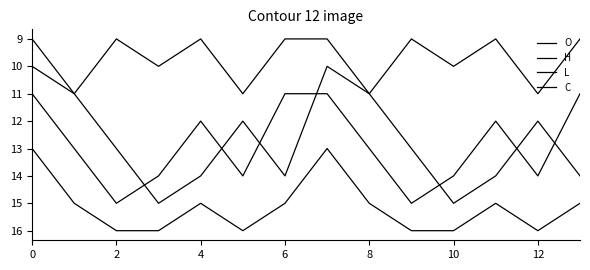

True or false: H and C cross at least once.

False